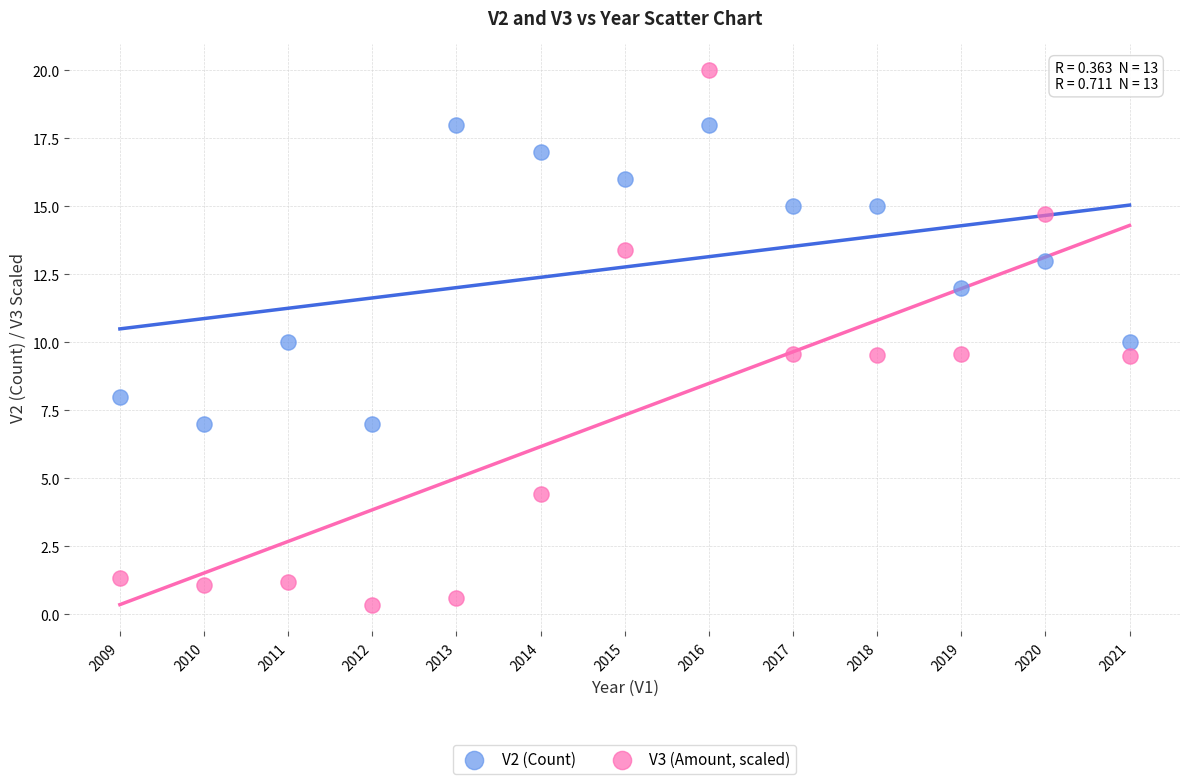

Which series reaches the maximum Y coordinate?

V3 (Amount, scaled)